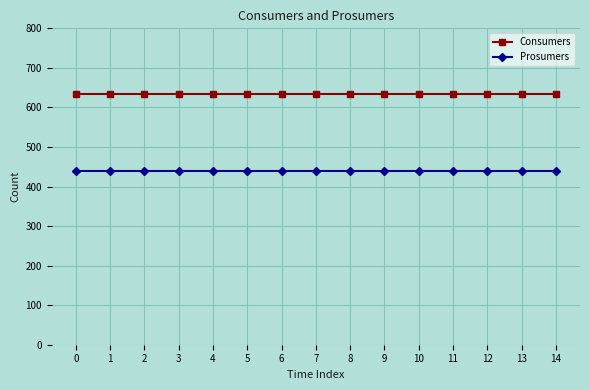

Reading left to right, extract all data points from this chart.

Consumers: 635	635	635	635	635	635	635	635	635	635	635	635	635	635	635
Prosumers: 440	440	440	440	440	440	440	440	440	440	440	440	440	440	440